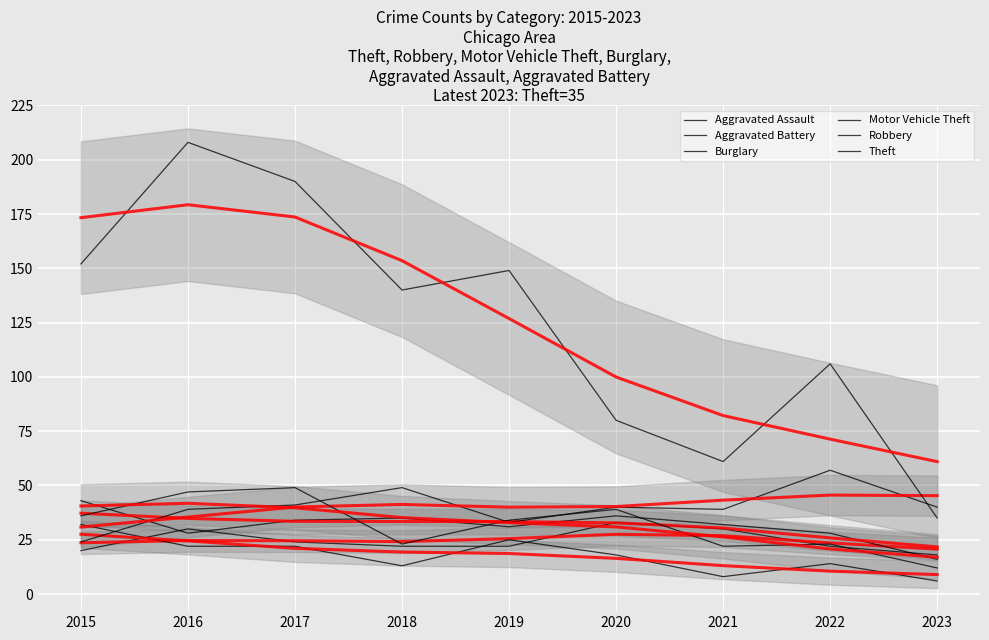

Which has a higher value, 2019 or 2021?

2021